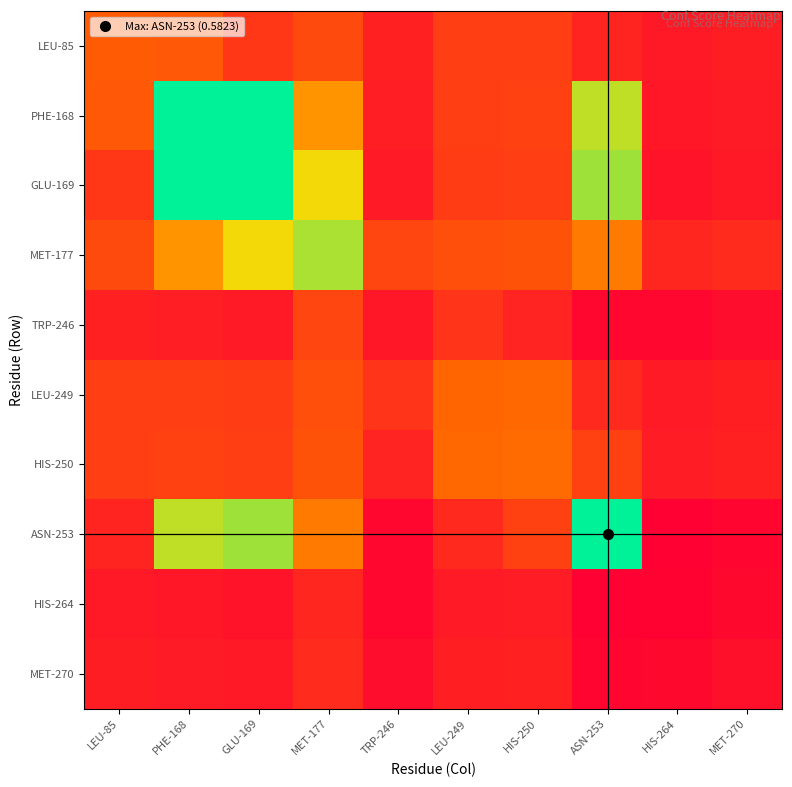

What is the difference between the highest and lowest values at HIS-250?

0.3